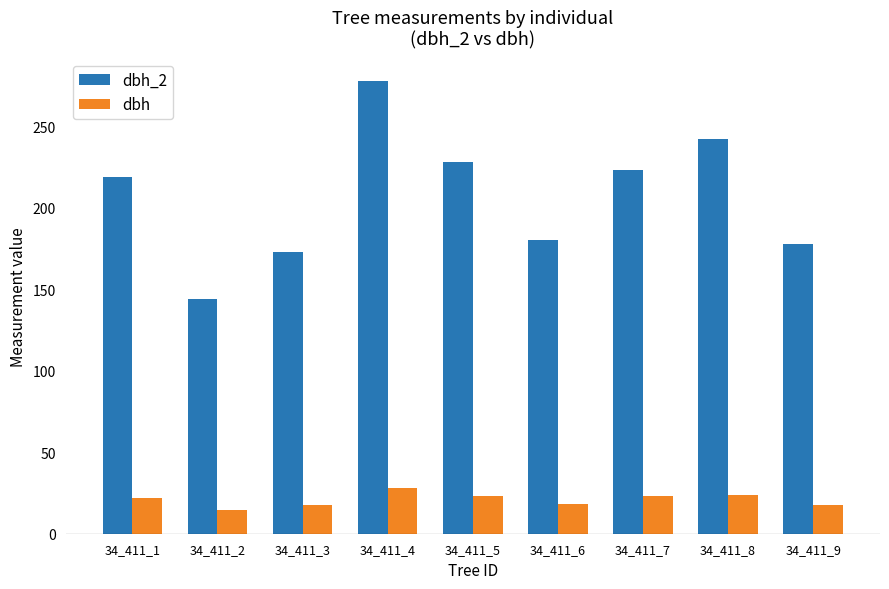

What is the value of the dbh bar at the 1st from the left?

21.8